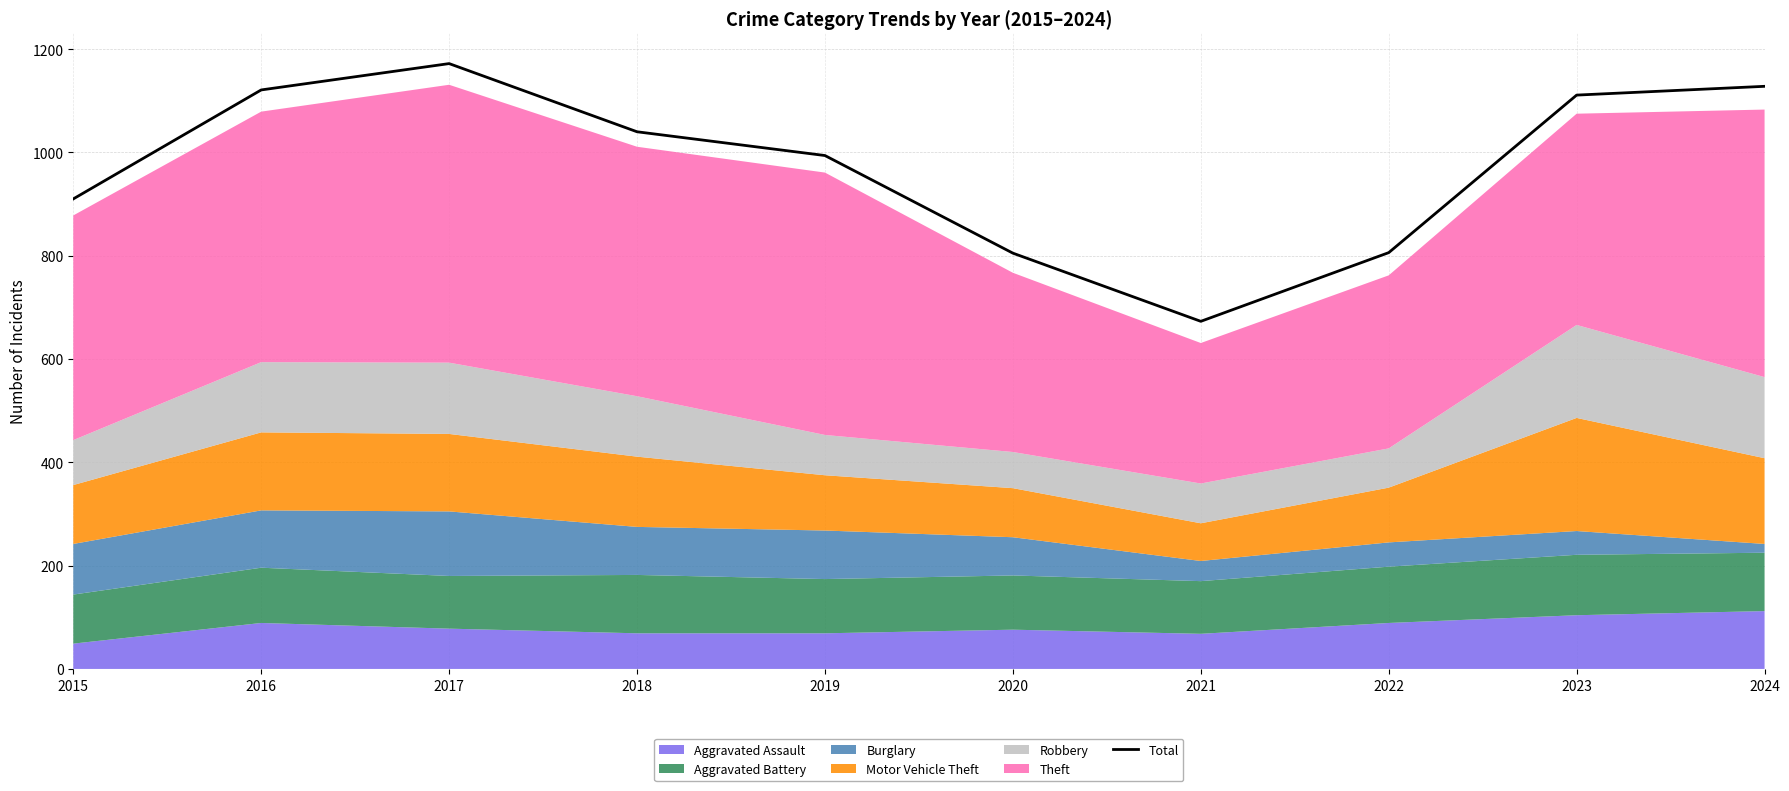

At which category does the data reach its first local peak?

2017